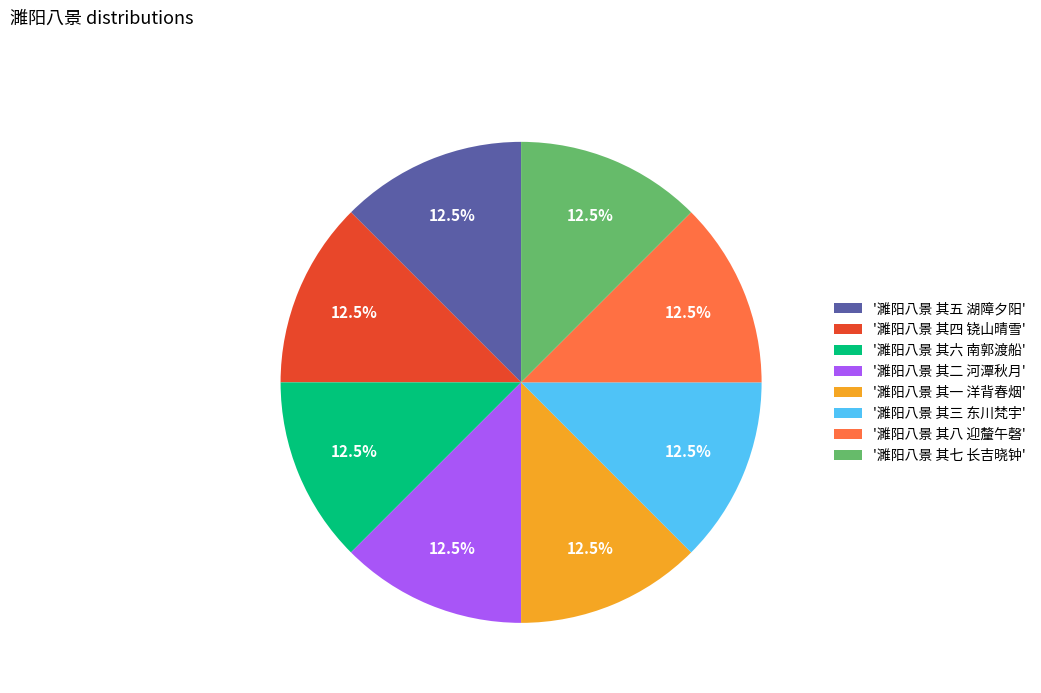

What is the ratio of the value at '濉阳八景 其三 东川梵宇' to the value at '濉阳八景 其八 迎釐午磬'?

1.0